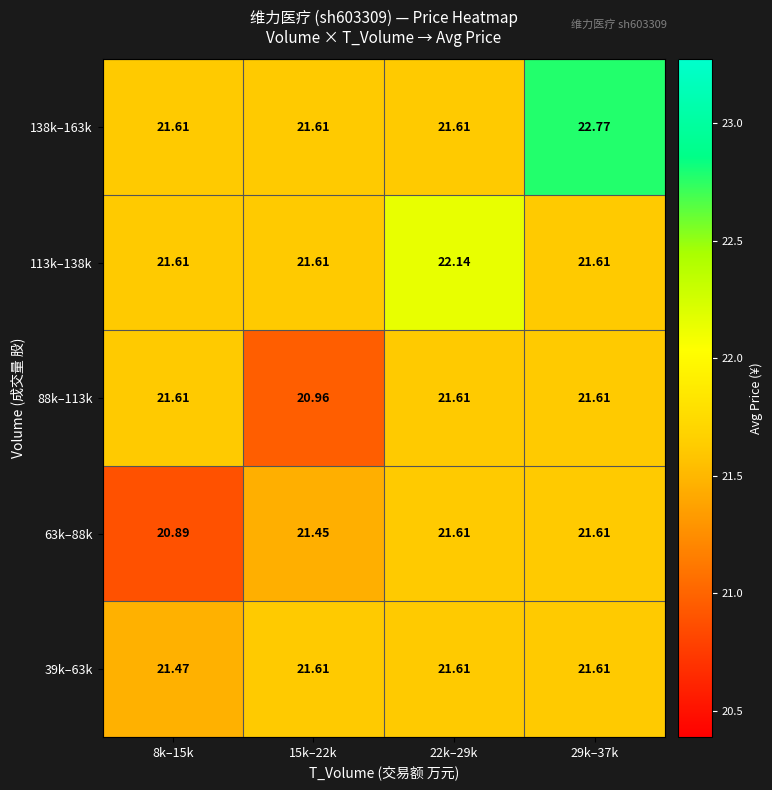

Count the number of categories in the chart.

4